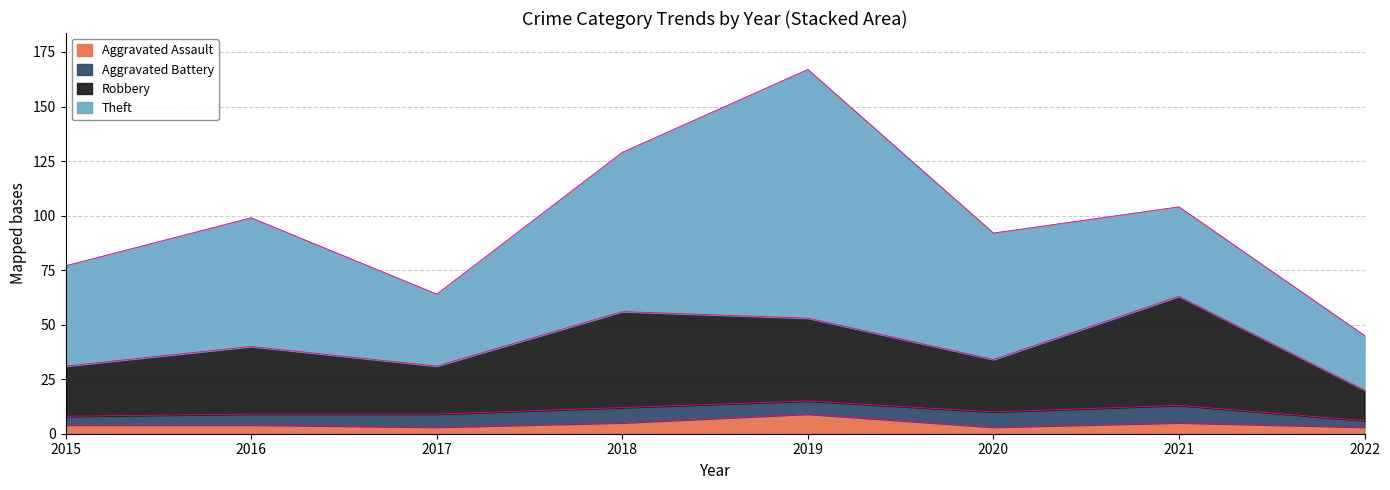

Is it true that Aggravated Assault equals 3 at 2020?

True